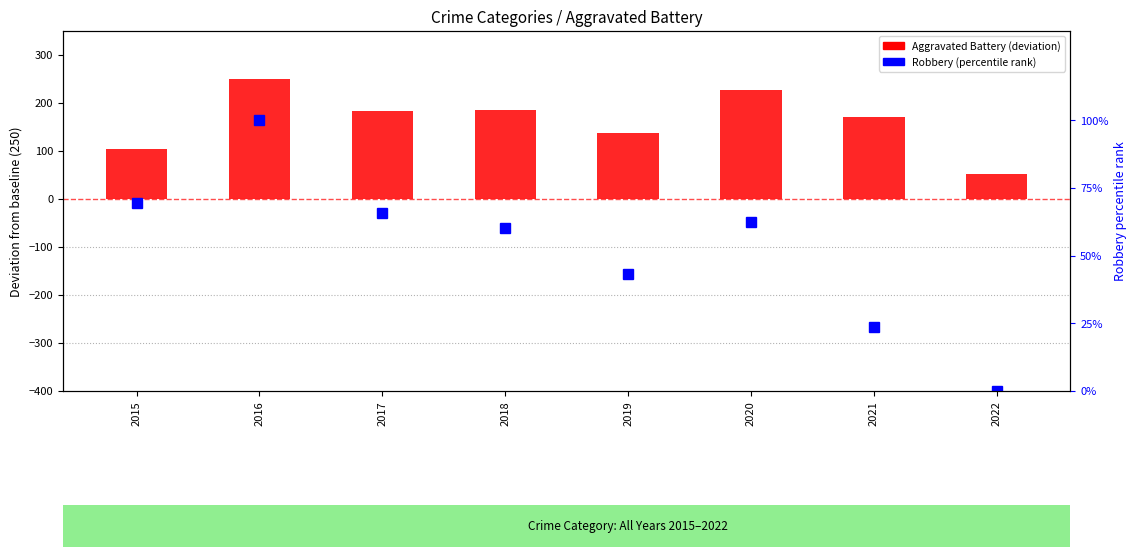

What is the average value of the Aggravated Battery (deviation from baseline) series?

164.1